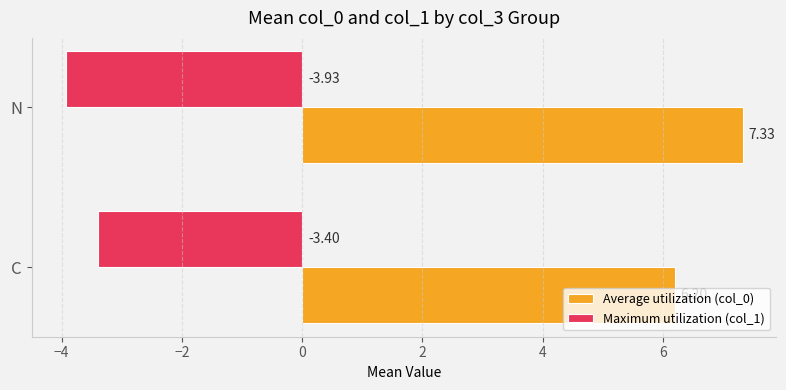

How many series are shown in this chart?

2